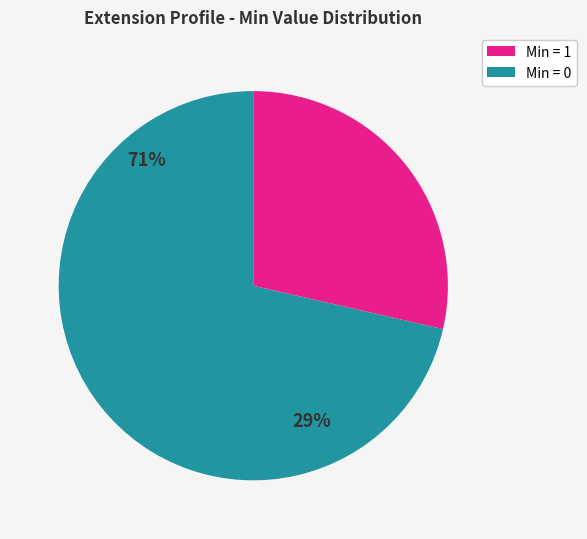

Does Other Min=1 represent more than half of the total?

No